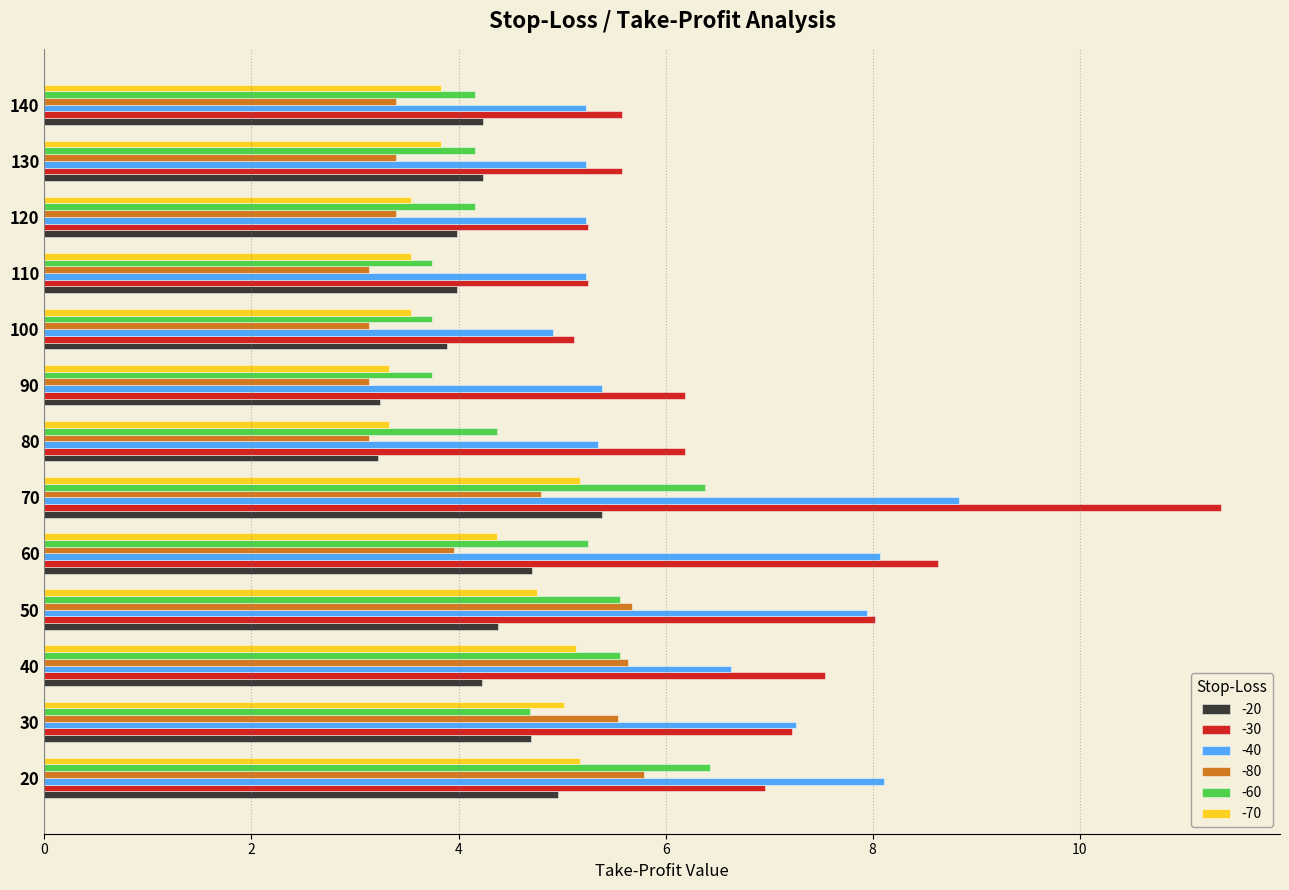

True or false: -60 has a value of 7.4 at 120.

False